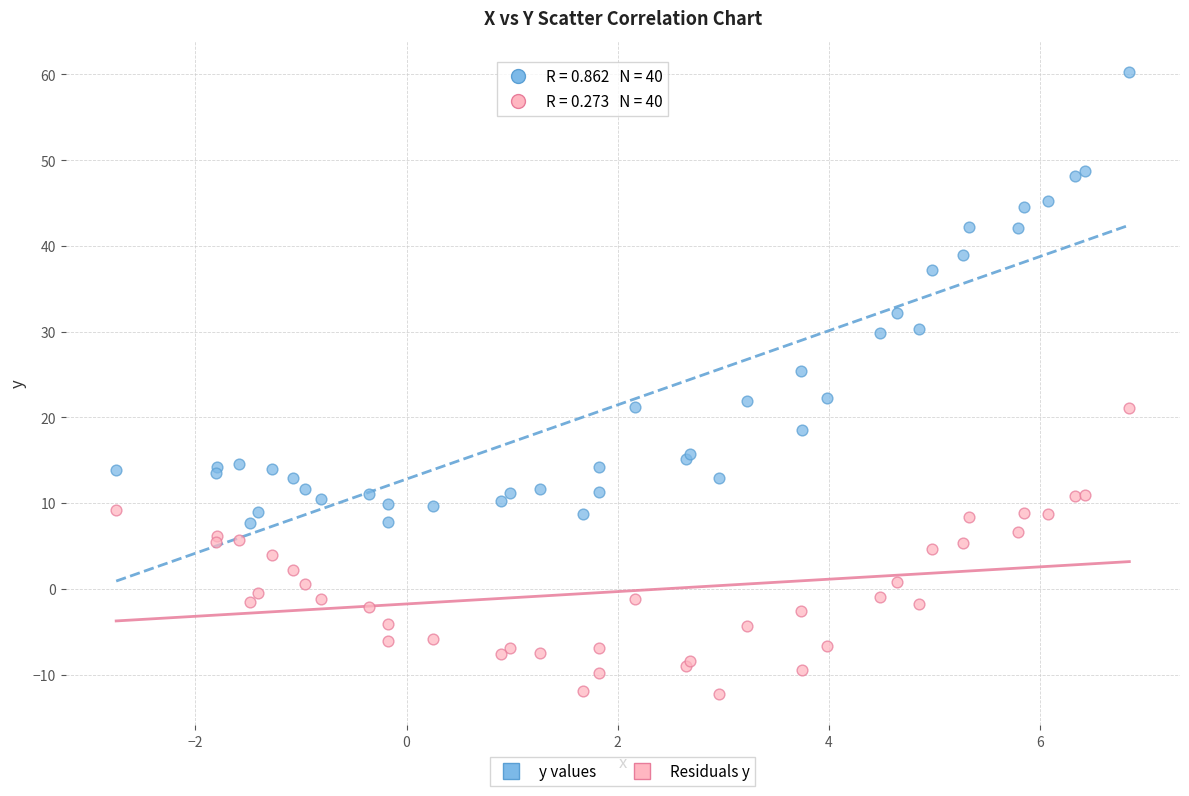

Which series reaches the maximum Y coordinate?

y values